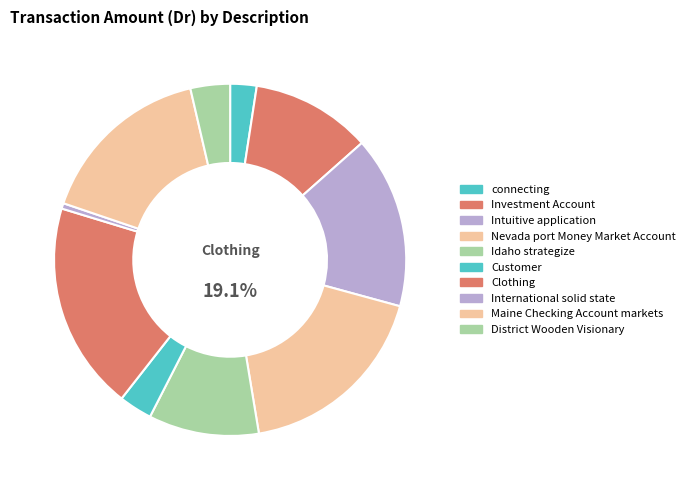

Between Maine Checking Account markets and connecting, which is larger?

Maine Checking Account markets